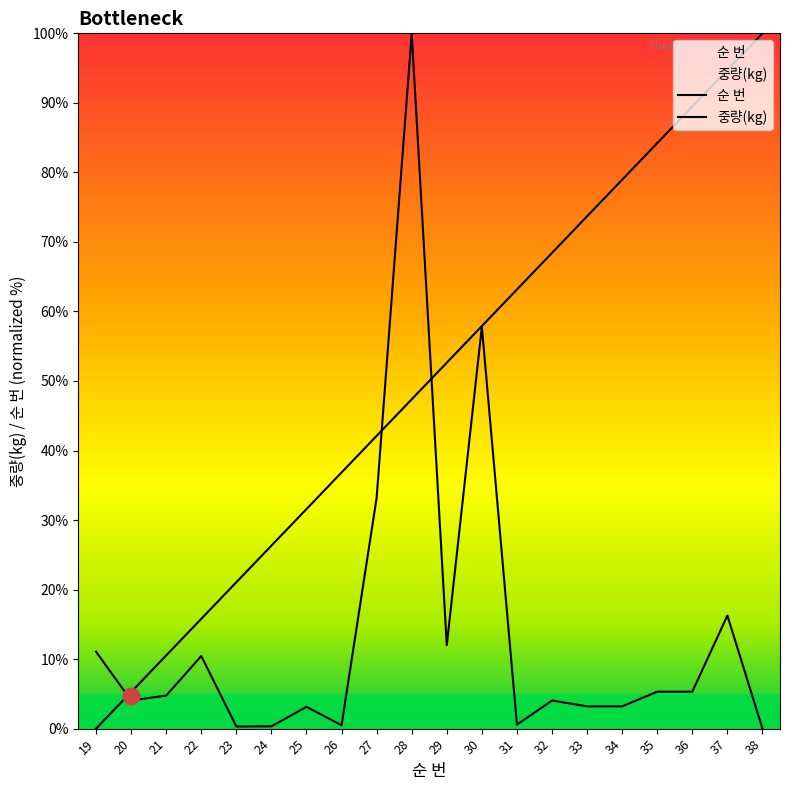

What is the value of the 순 번 point at the 12th from the left?

57.9